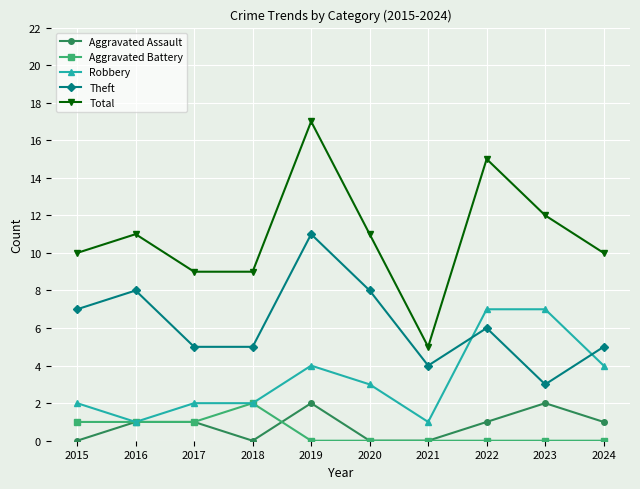

The Total series shows 11 at 2020. True or false?

True